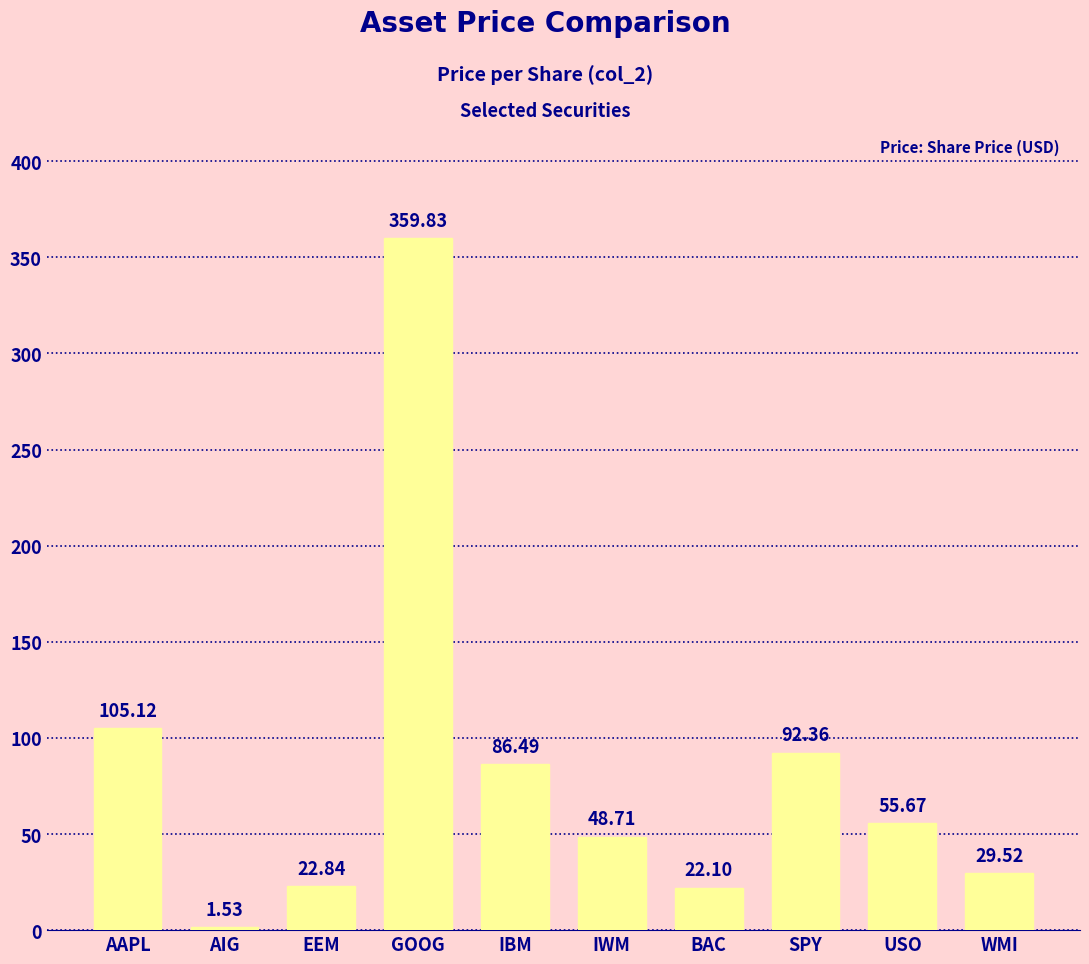

The chart shows a value of 164.9 at AAPL. True or false?

False